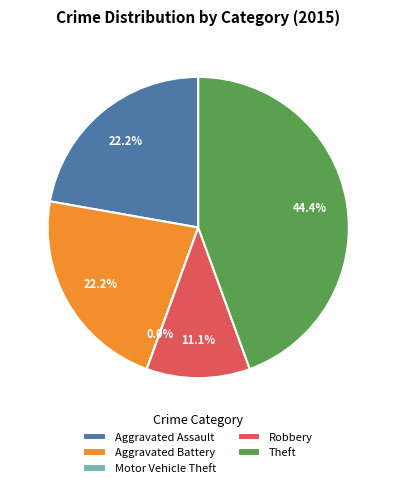

To the nearest percent, what percentage of the pie is Theft?

44%